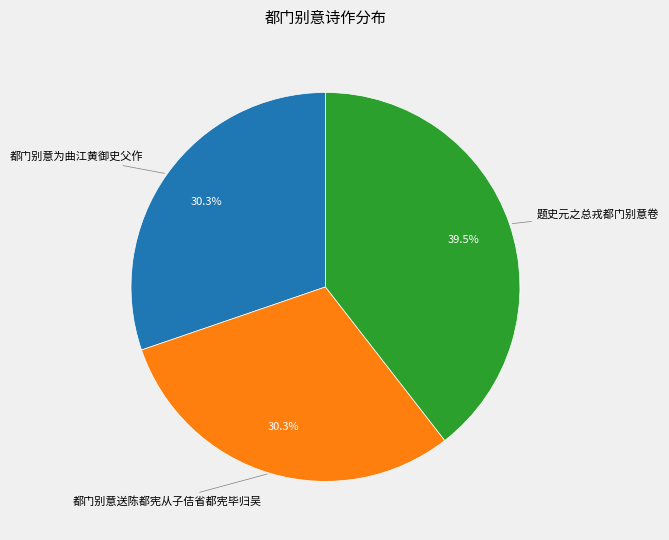

Is there any slice that represents more than half of the pie?

No